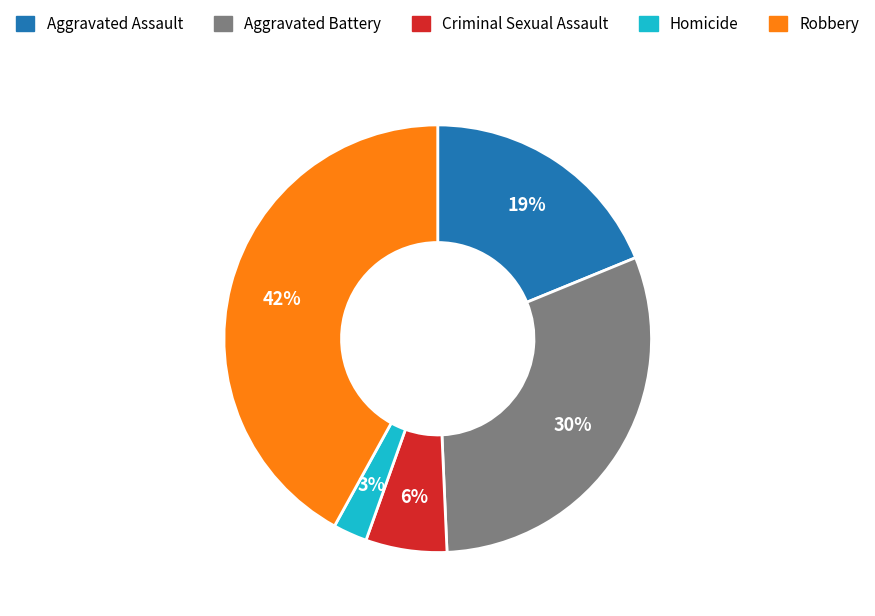

Count the number of slices in the pie.

5